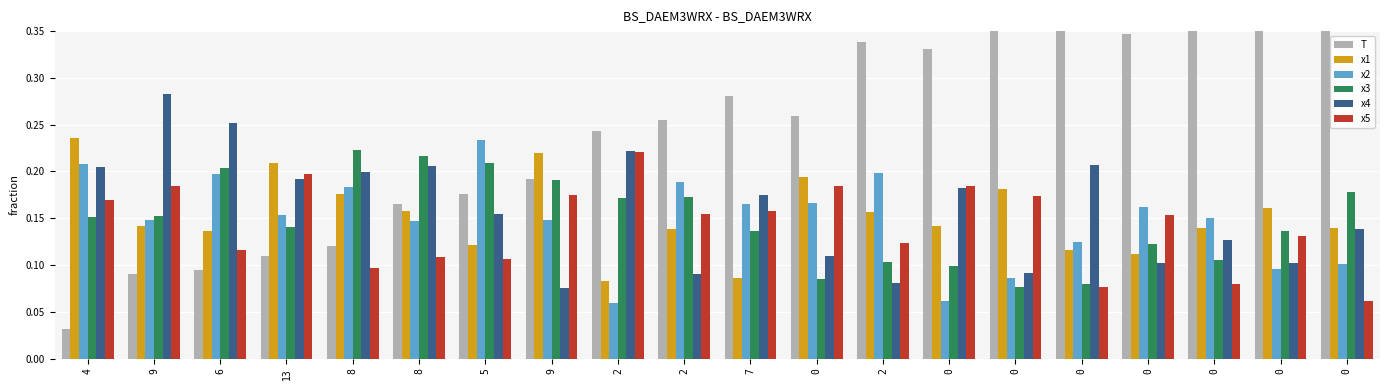

The x1 series shows 0.1 at 0. True or false?

True